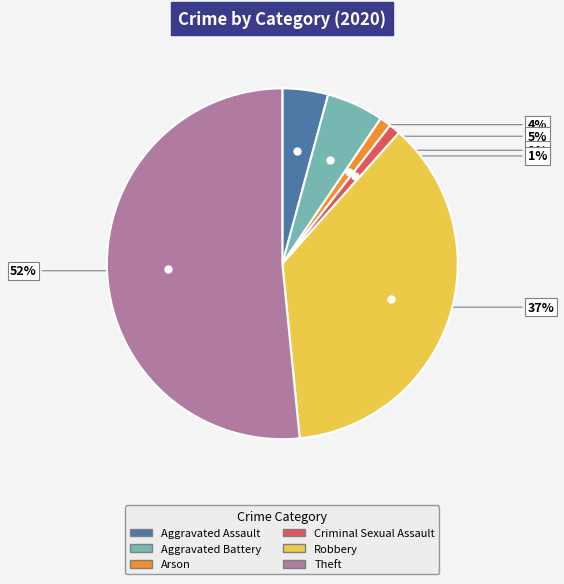

To the nearest percent, what is the average slice percentage?

17%